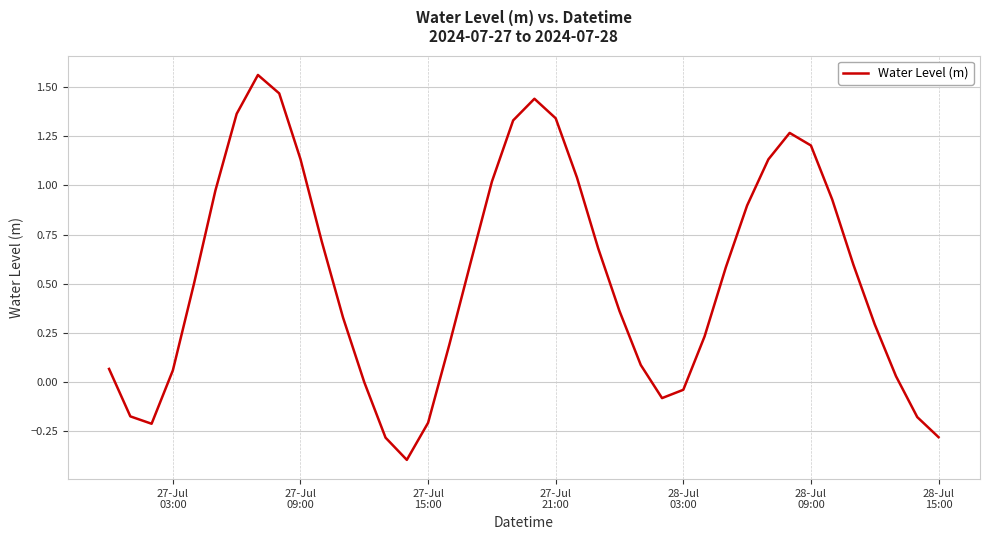

What is the difference between the maximum and minimum values?

2.0